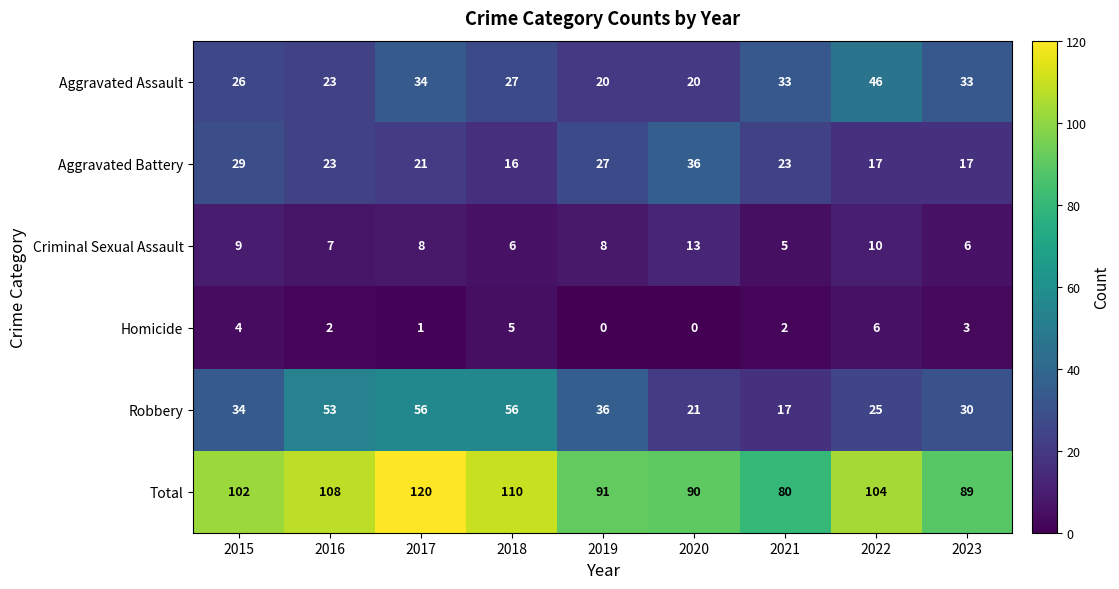

Read the Aggravated Battery value at 2015.

29